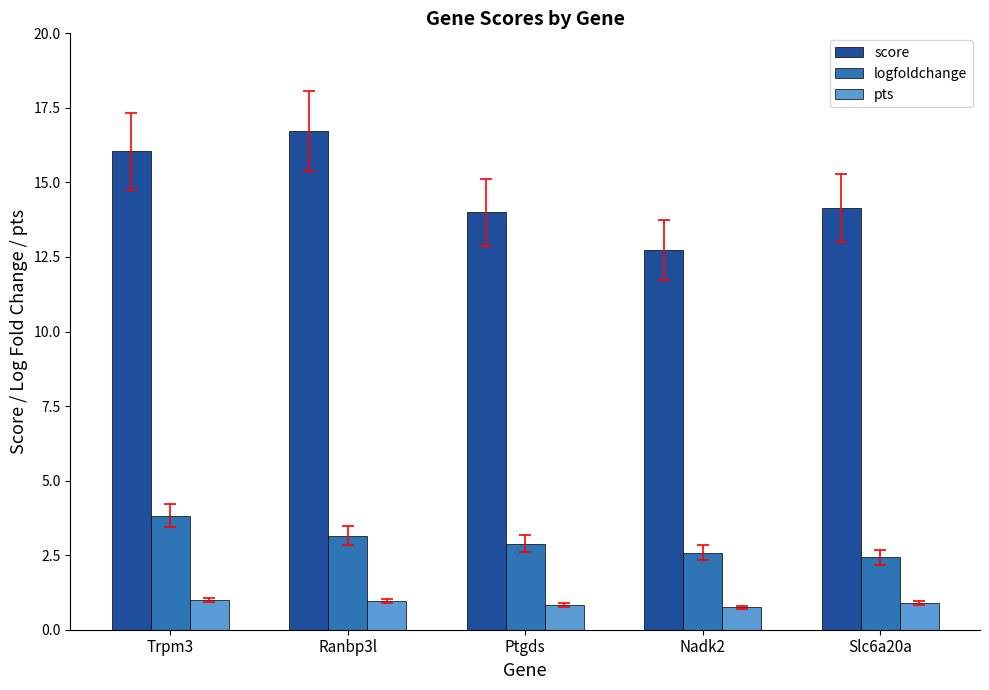

What is the spread (max minus min) of values at Ptgds?

13.2